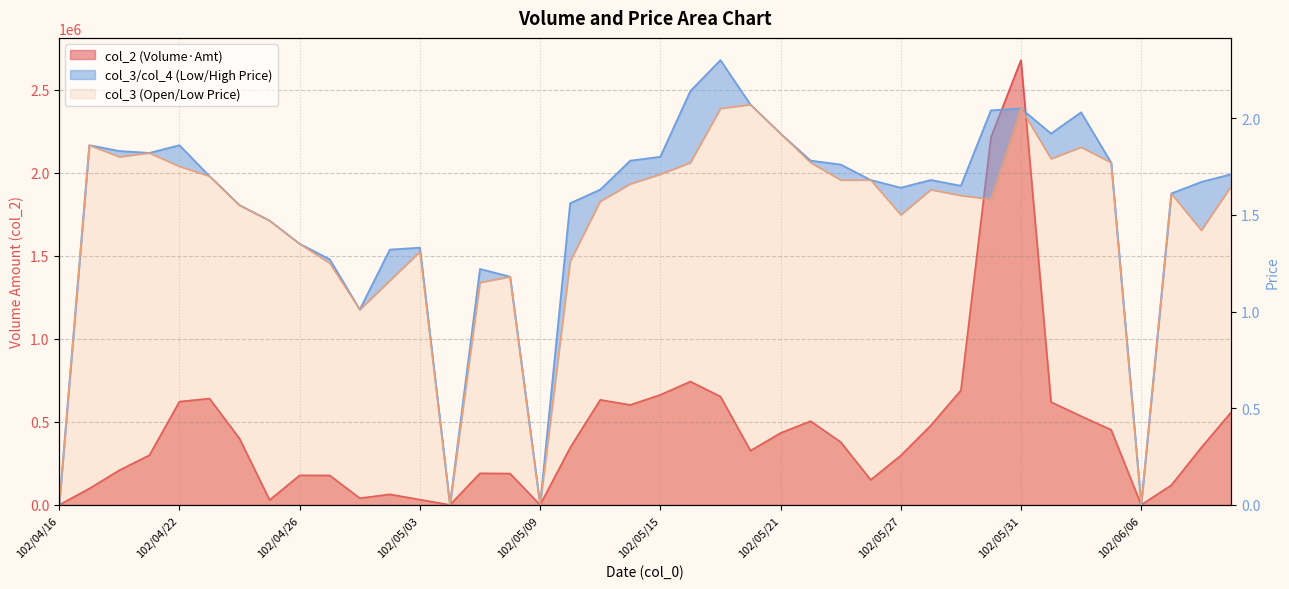

True or false: col_4 and col_2 intersect in this chart.

False